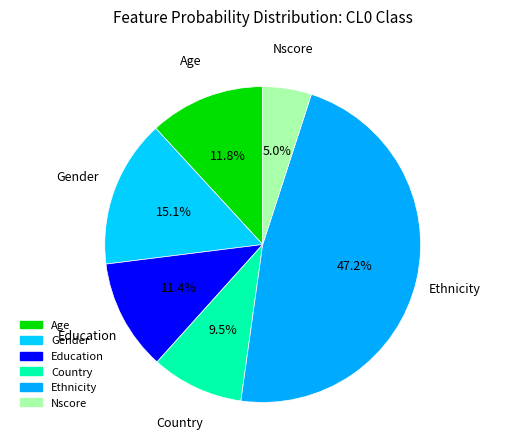

To the nearest percent, what is the difference between the largest and smallest slice percentages?

42%